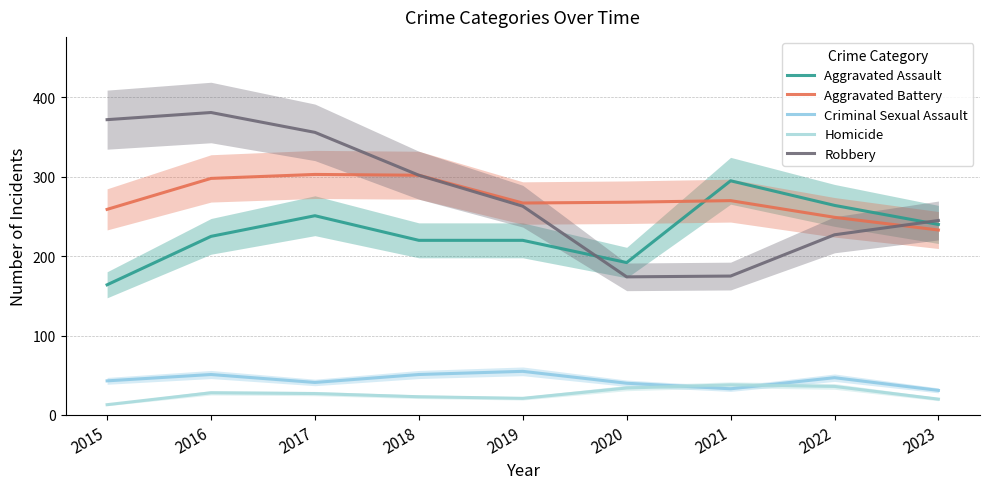

How many data points in Homicide are above 27?

4